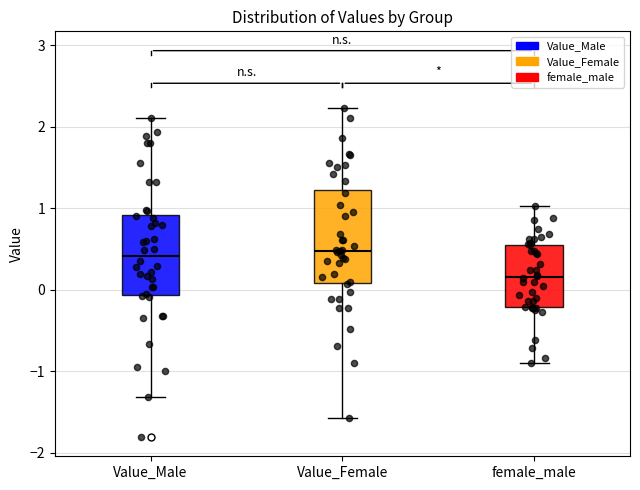

Reading left to right, read every box against the y-axis: the position of its median line, the range the box covers, and the ends of its whiskers. The values are not printed on the chart, so give them approximately, as read against the axis.

Value_Male: median 0.4, box -0.1 to 0.9, whiskers -1.3 to 2.1
Value_Female: median 0.5, box 0.1 to 1.2, whiskers -1.6 to 2.2
female_male: median 0.2, box -0.2 to 0.5, whiskers -0.9 to 1.0